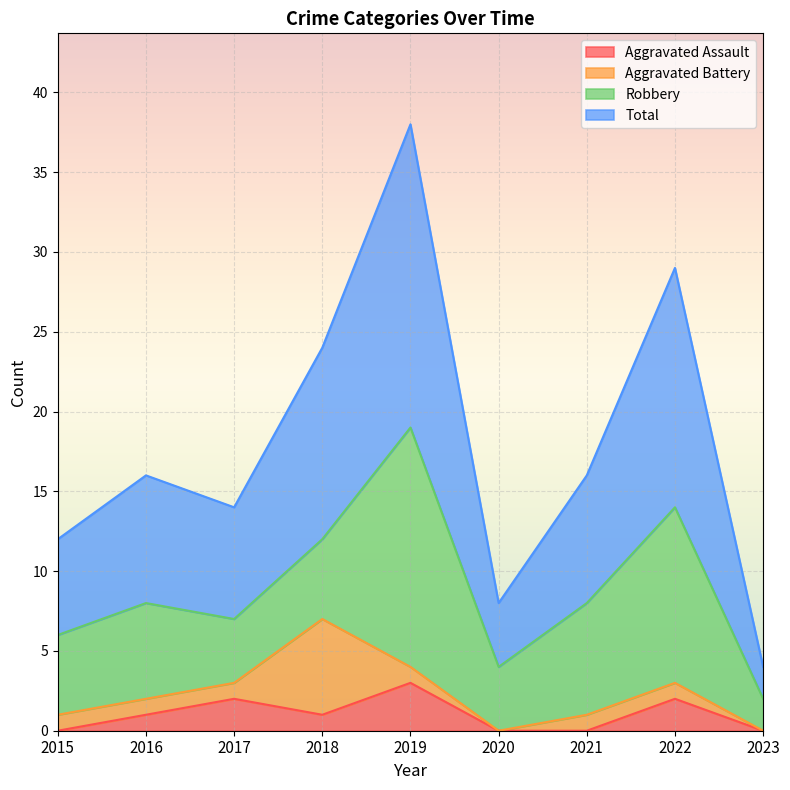

At which category is the sum across all series the highest?

2019